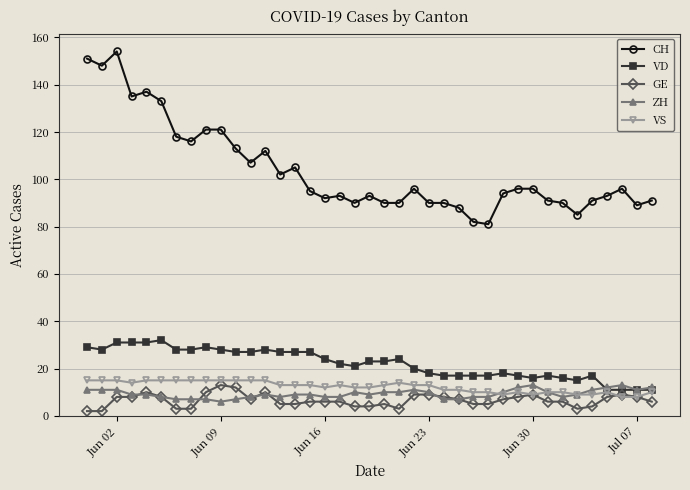

What is the minimum value for ZH?

6